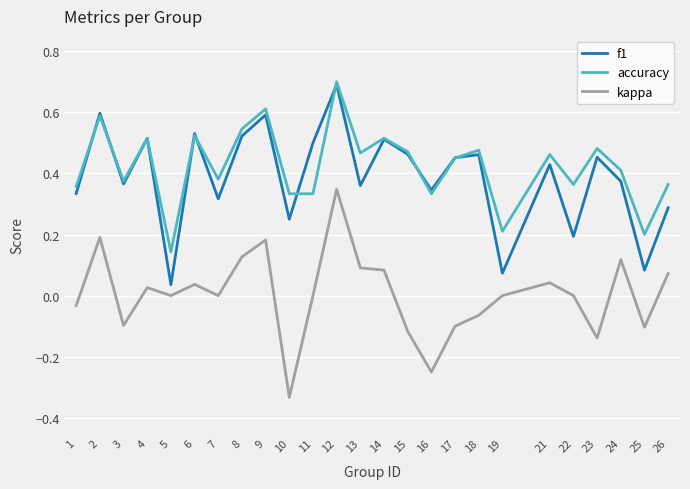

Which category has the lowest value in the kappa series?

10